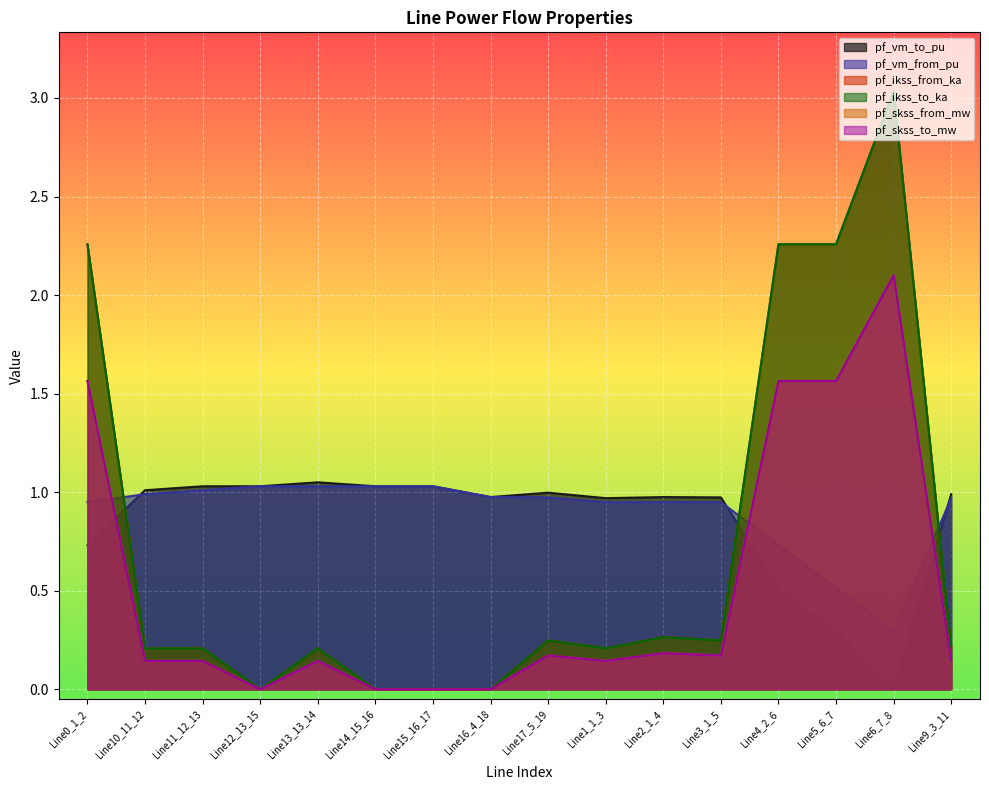

True or false: pf_vm_from_pu has more than 1 points higher than both neighbors.

False